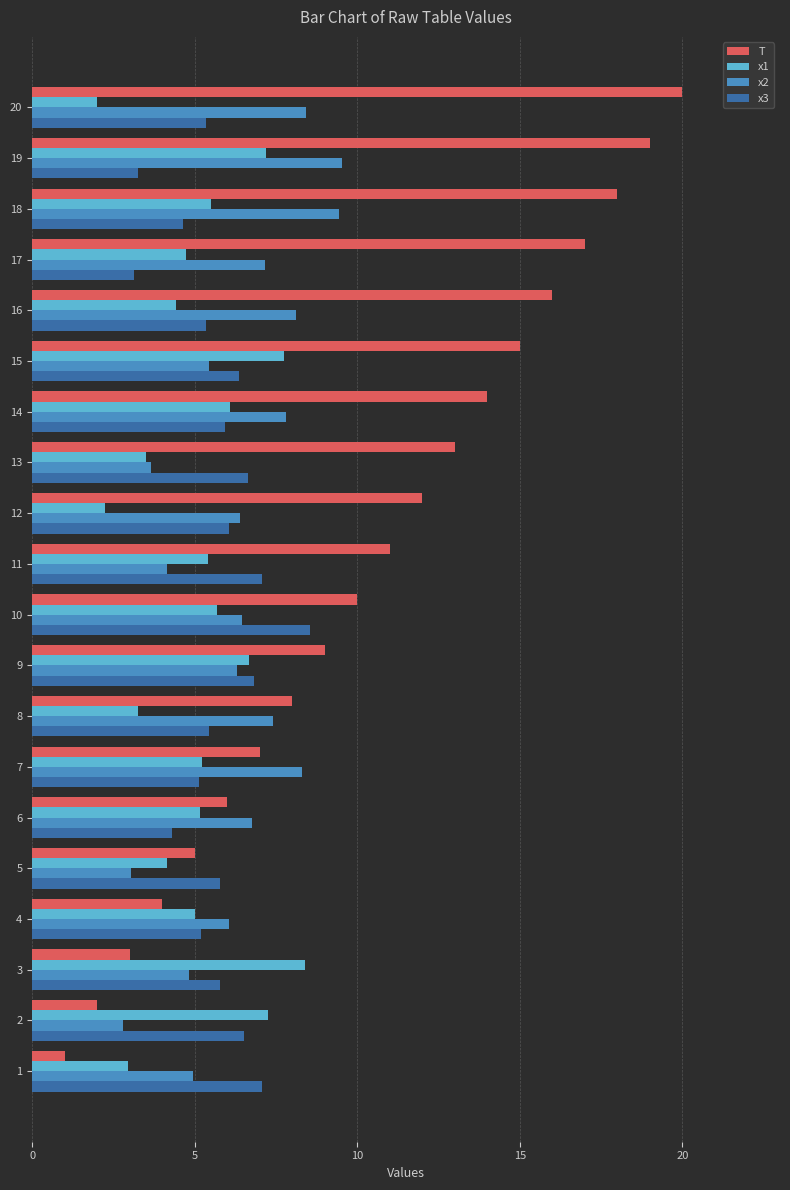

What is the spread (max minus min) of values at 19?

15.7